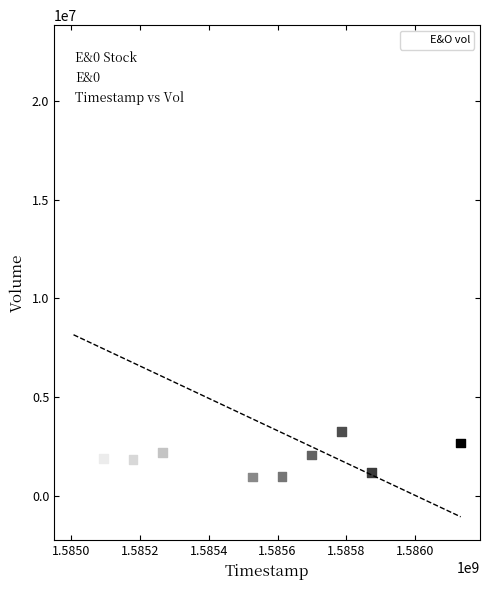

What is the average Y value?

3980000